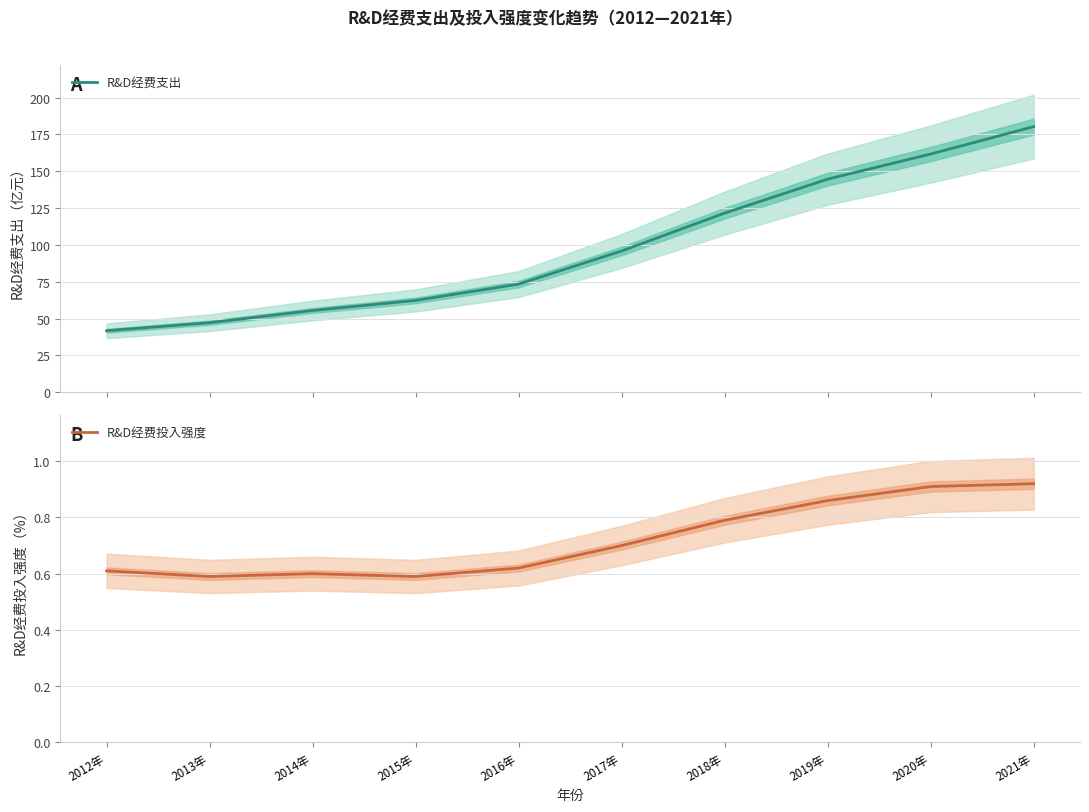

Is this an area chart (filled region under the line)?

No